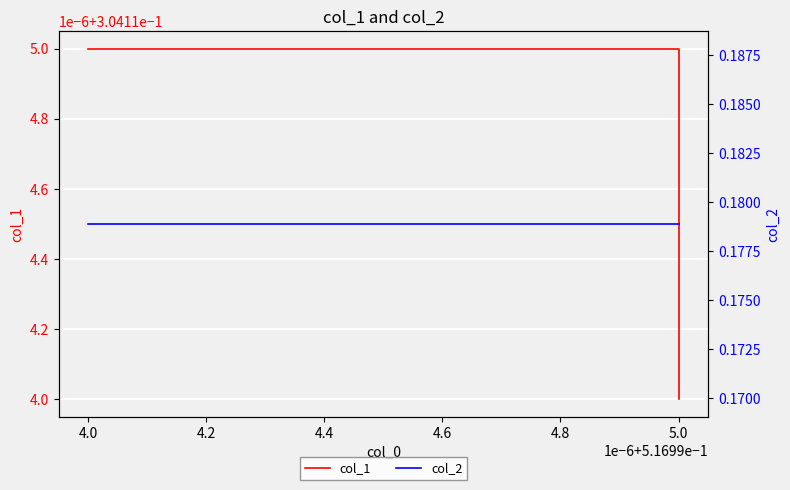

What is the total value across all series at 4.0?

0.5